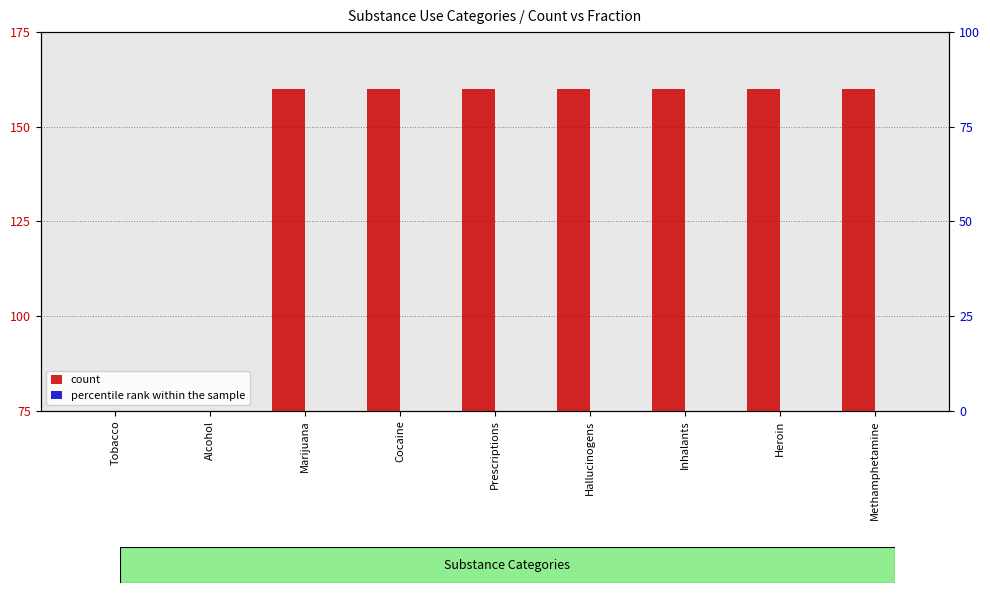

Are the bars horizontal?

No